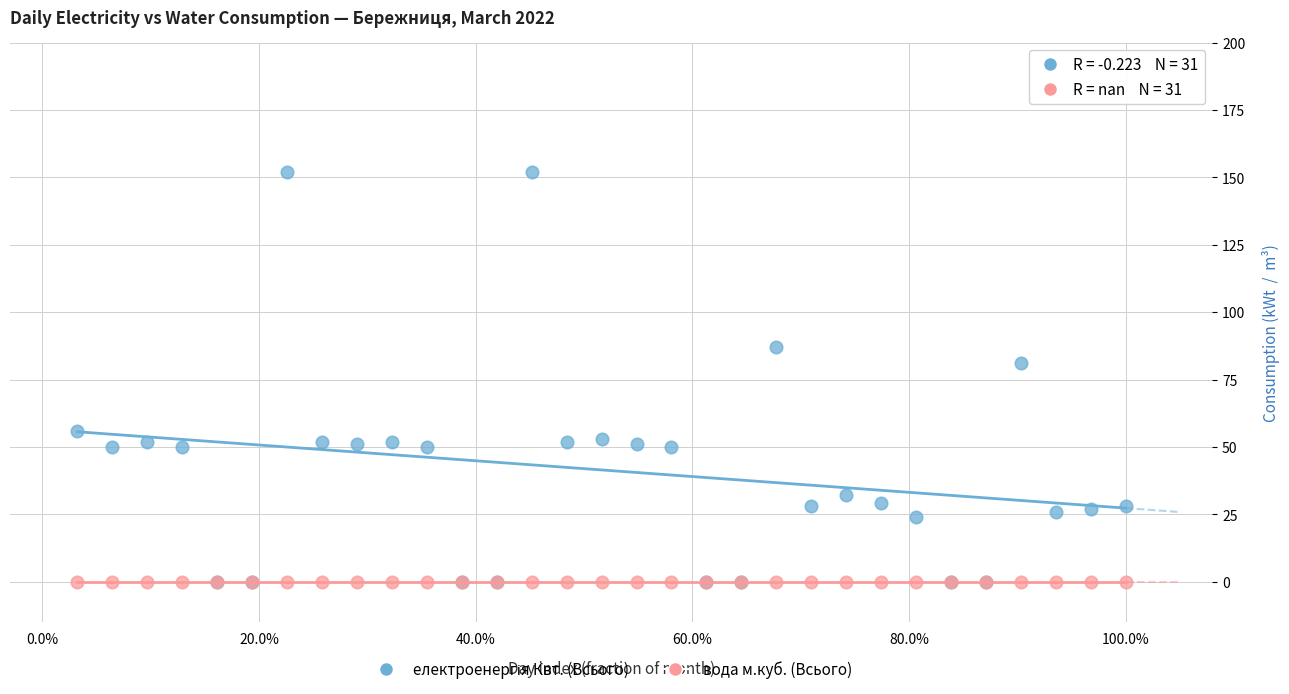

Across all series, what Y value is closest to 76?

81